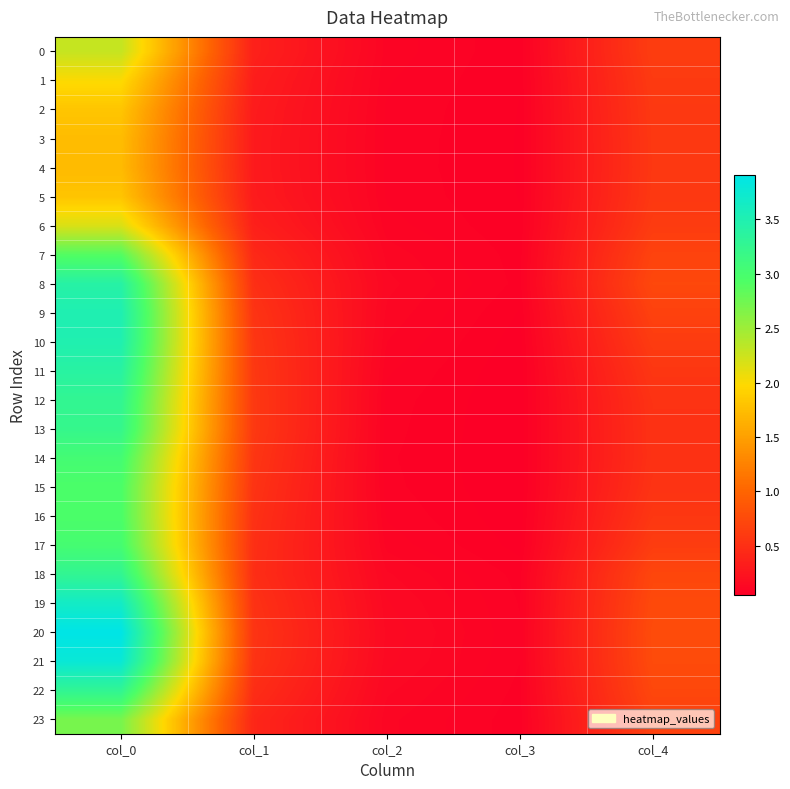

Reading left to right, extract all data points from this chart.

0: col_0=2.3	col_1=0.4	col_2=0.1	col_3=0.1	col_4=0.6
1: col_0=2.0	col_1=0.3	col_2=0.1	col_3=0.1	col_4=0.6
2: col_0=1.8	col_1=0.3	col_2=0.1	col_3=0.1	col_4=0.6
3: col_0=1.7	col_1=0.3	col_2=0.1	col_3=0.1	col_4=0.6
4: col_0=1.7	col_1=0.3	col_2=0.1	col_3=0.1	col_4=0.6
5: col_0=1.8	col_1=0.3	col_2=0.1	col_3=0.1	col_4=0.6
6: col_0=2.2	col_1=0.4	col_2=0.1	col_3=0.1	col_4=0.6
7: col_0=2.9	col_1=0.4	col_2=0.1	col_3=0.1	col_4=0.7
8: col_0=3.4	col_1=0.5	col_2=0.1	col_3=0.1	col_4=0.7
9: col_0=3.5	col_1=0.5	col_2=0.1	col_3=0.1	col_4=0.7
10: col_0=3.5	col_1=0.6	col_2=0.1	col_3=0.1	col_4=0.6
11: col_0=3.4	col_1=0.6	col_2=0.1	col_3=0.0	col_4=0.6
12: col_0=3.3	col_1=0.6	col_2=0.1	col_3=0.0	col_4=0.5
13: col_0=3.2	col_1=0.6	col_2=0.1	col_3=0.0	col_4=0.5
14: col_0=3.0	col_1=0.6	col_2=0.1	col_3=0.0	col_4=0.5
15: col_0=3.0	col_1=0.5	col_2=0.1	col_3=0.0	col_4=0.5
16: col_0=3.0	col_1=0.5	col_2=0.1	col_3=0.0	col_4=0.6
17: col_0=3.0	col_1=0.5	col_2=0.1	col_3=0.1	col_4=0.6
18: col_0=3.3	col_1=0.5	col_2=0.1	col_3=0.1	col_4=0.7
19: col_0=3.7	col_1=0.5	col_2=0.1	col_3=0.1	col_4=0.7
20: col_0=3.9	col_1=0.5	col_2=0.1	col_3=0.1	col_4=0.8
21: col_0=3.8	col_1=0.5	col_2=0.1	col_3=0.1	col_4=0.8
22: col_0=3.3	col_1=0.5	col_2=0.1	col_3=0.1	col_4=0.7
23: col_0=2.7	col_1=0.4	col_2=0.1	col_3=0.1	col_4=0.7